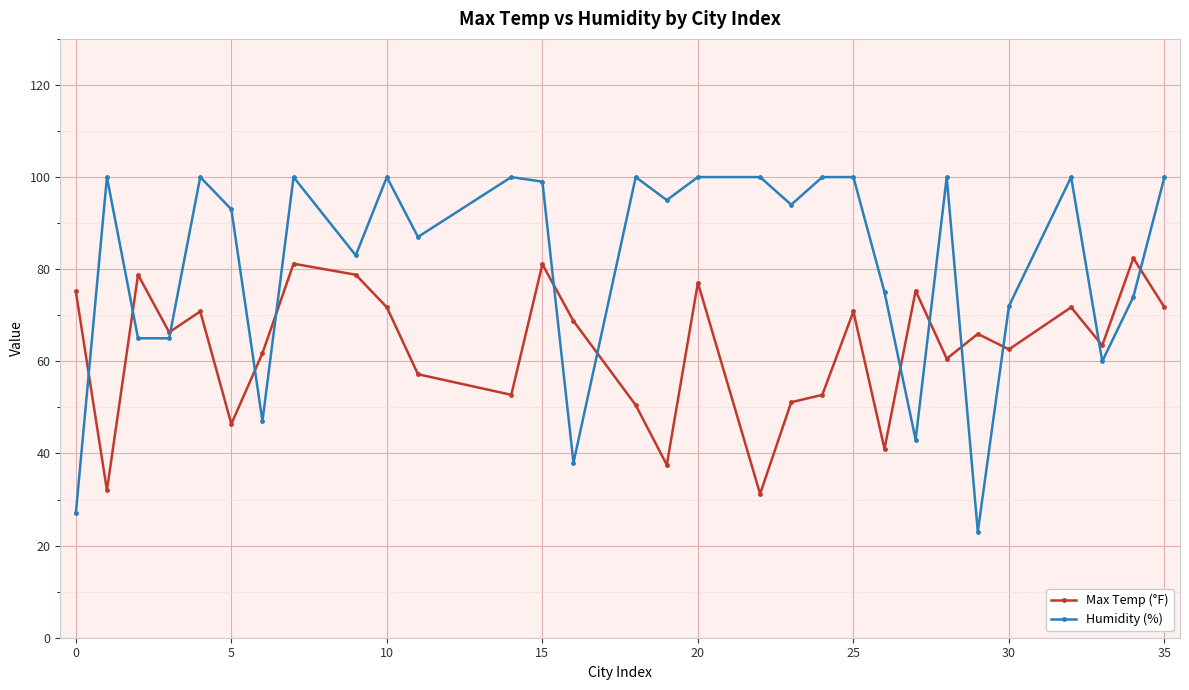

How many distinct data groups are displayed?

2